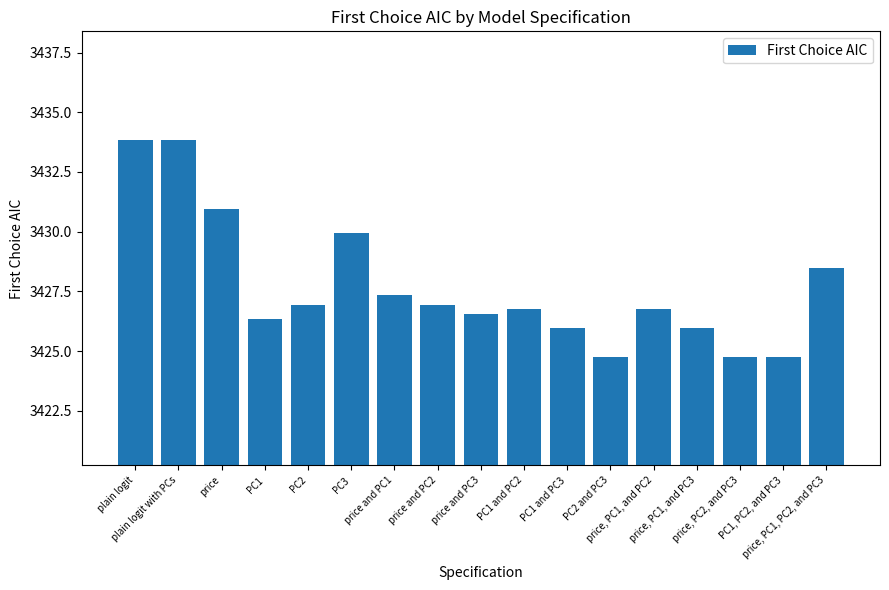

What is the difference between the maximum and minimum values?

9.1